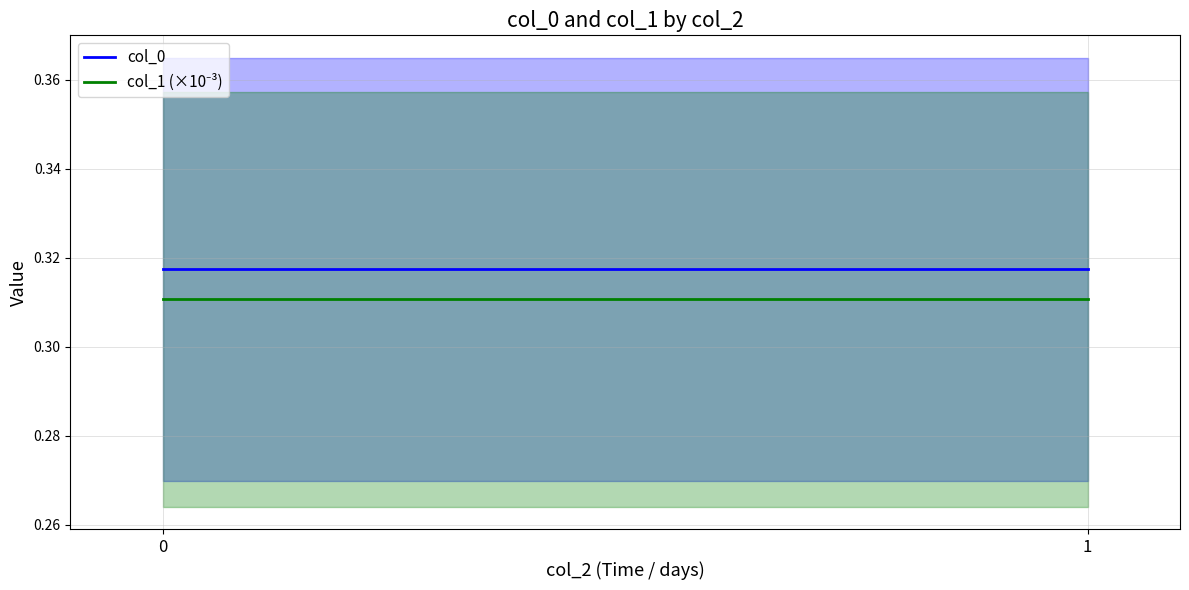

What are all the series names shown in the legend?

col_0, col_1 (×10⁻³)